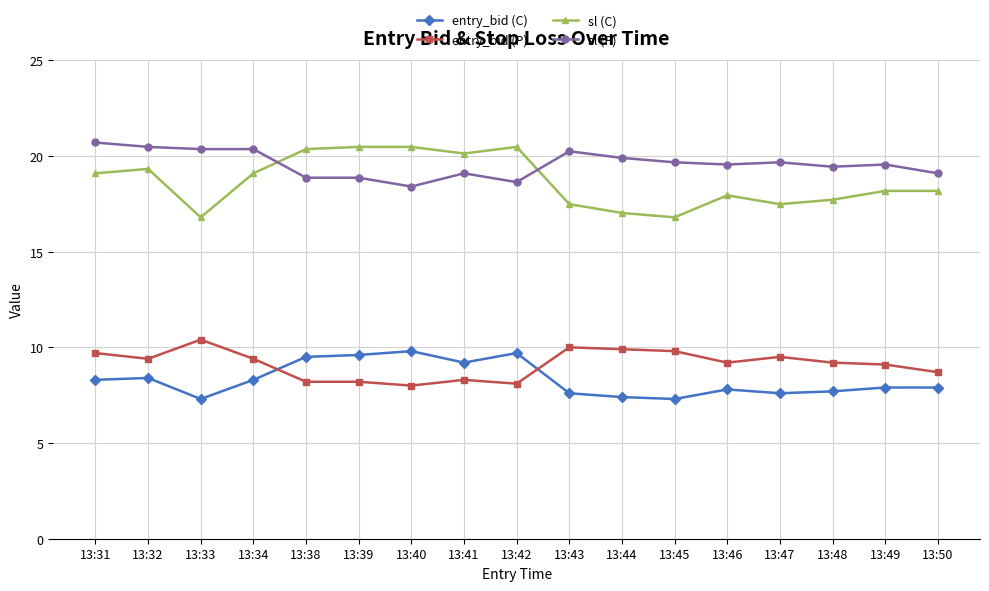

What is the difference between the maximum and minimum values in the entry_bid (P) series?

2.4